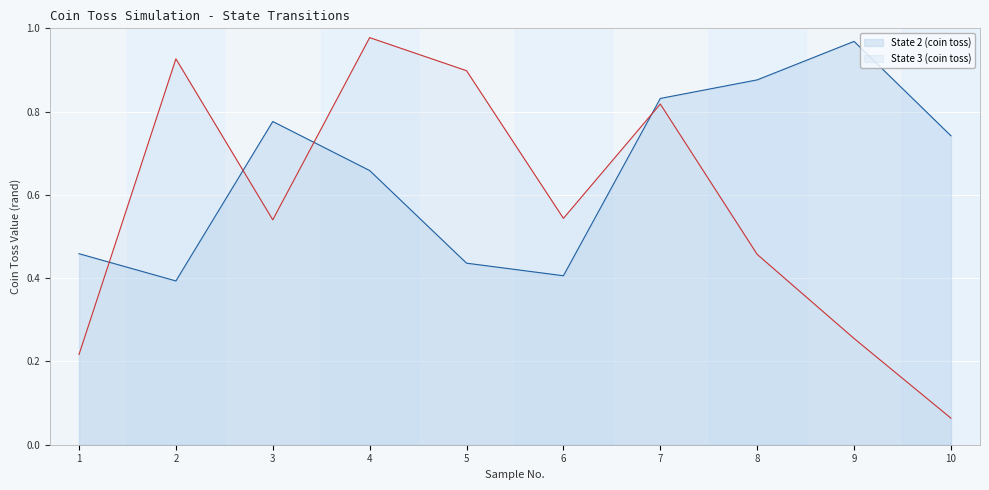

What is the maximum value shown in the chart?

1.0